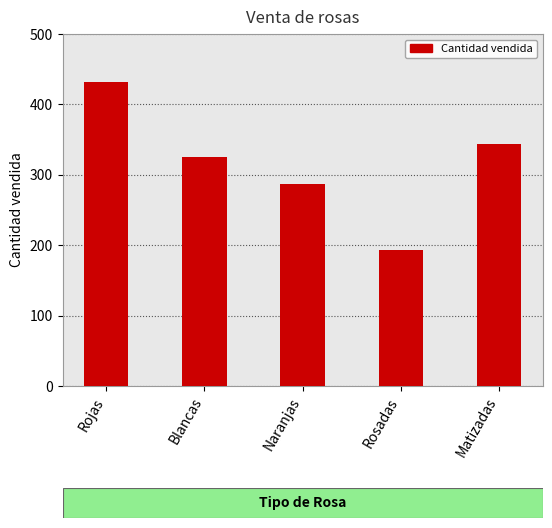

How many distinct data groups are displayed?

1